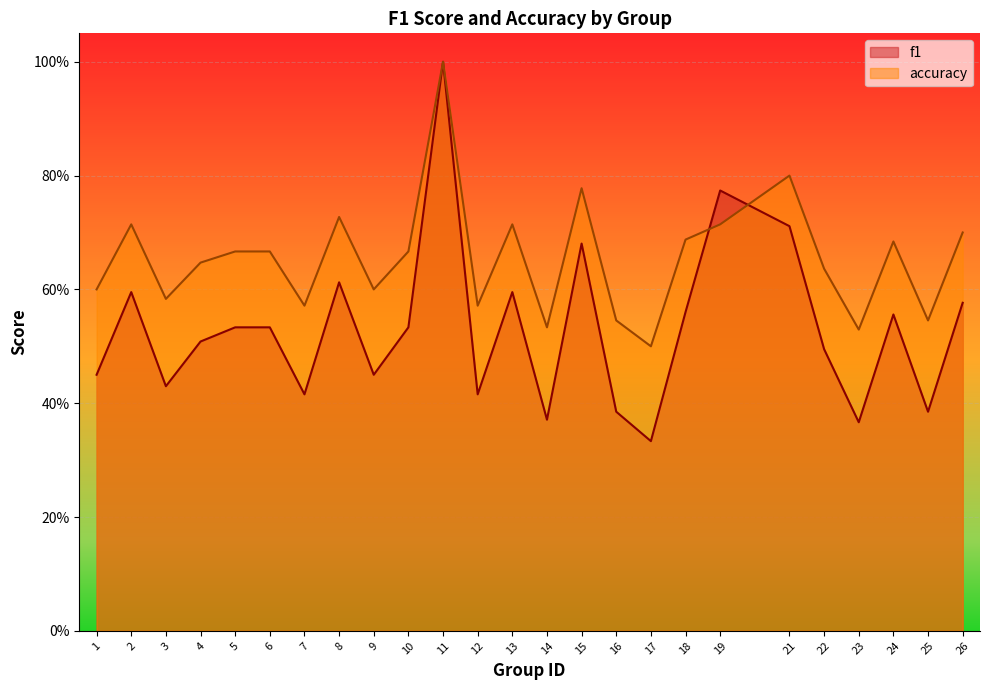

Between 7 and 1, which is larger?

1